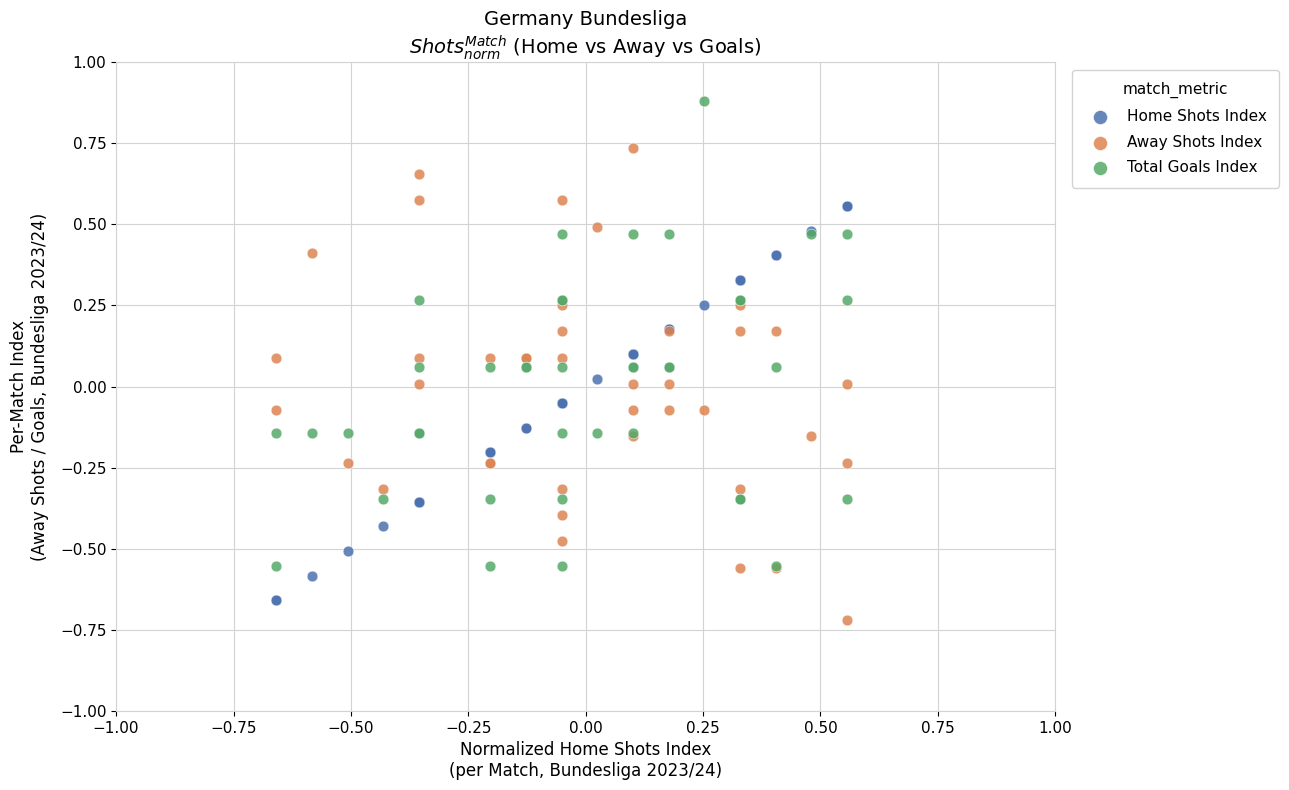

Which series reaches the minimum Y coordinate?

Away Shots Index